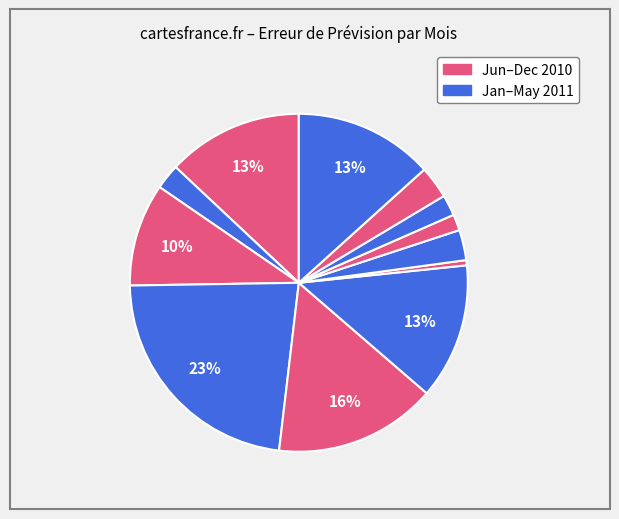

How many segments does this pie chart have?

12